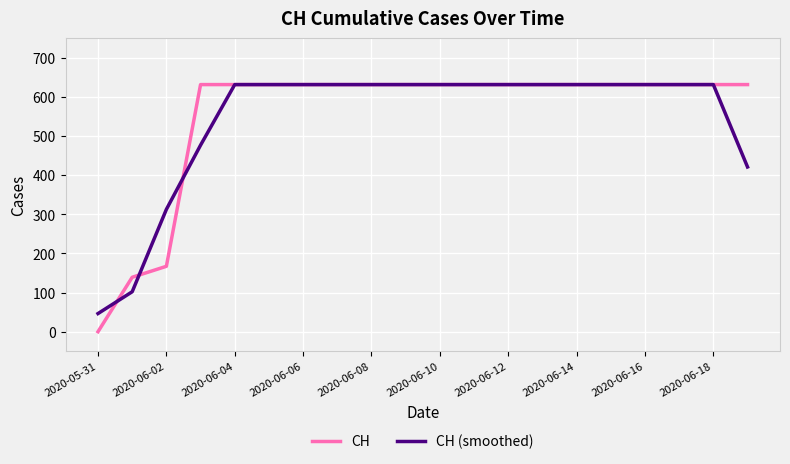

Does the chart display data point markers on the line(s)?

No